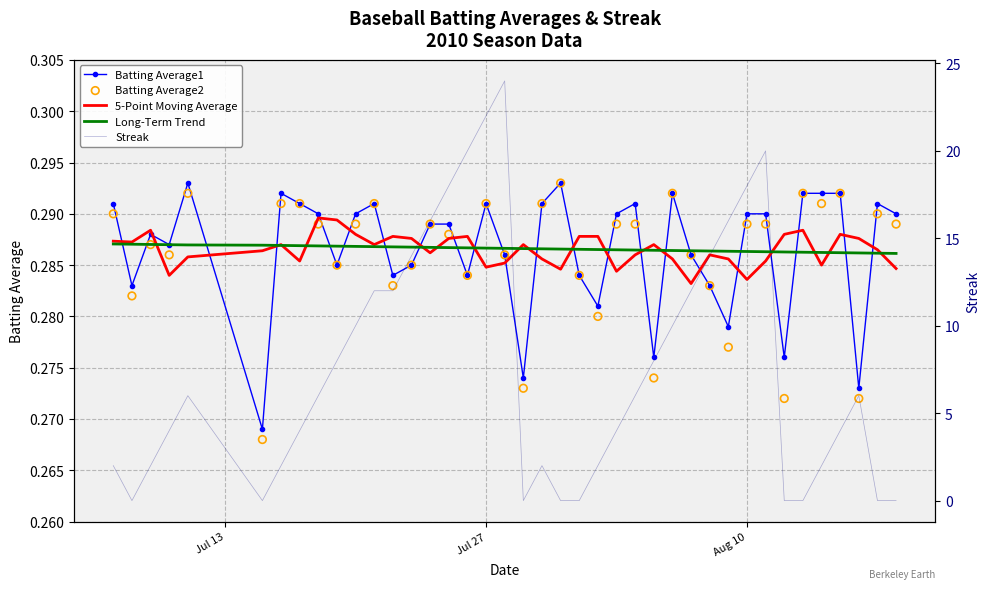

Which series has the largest total across all categories?

Streak